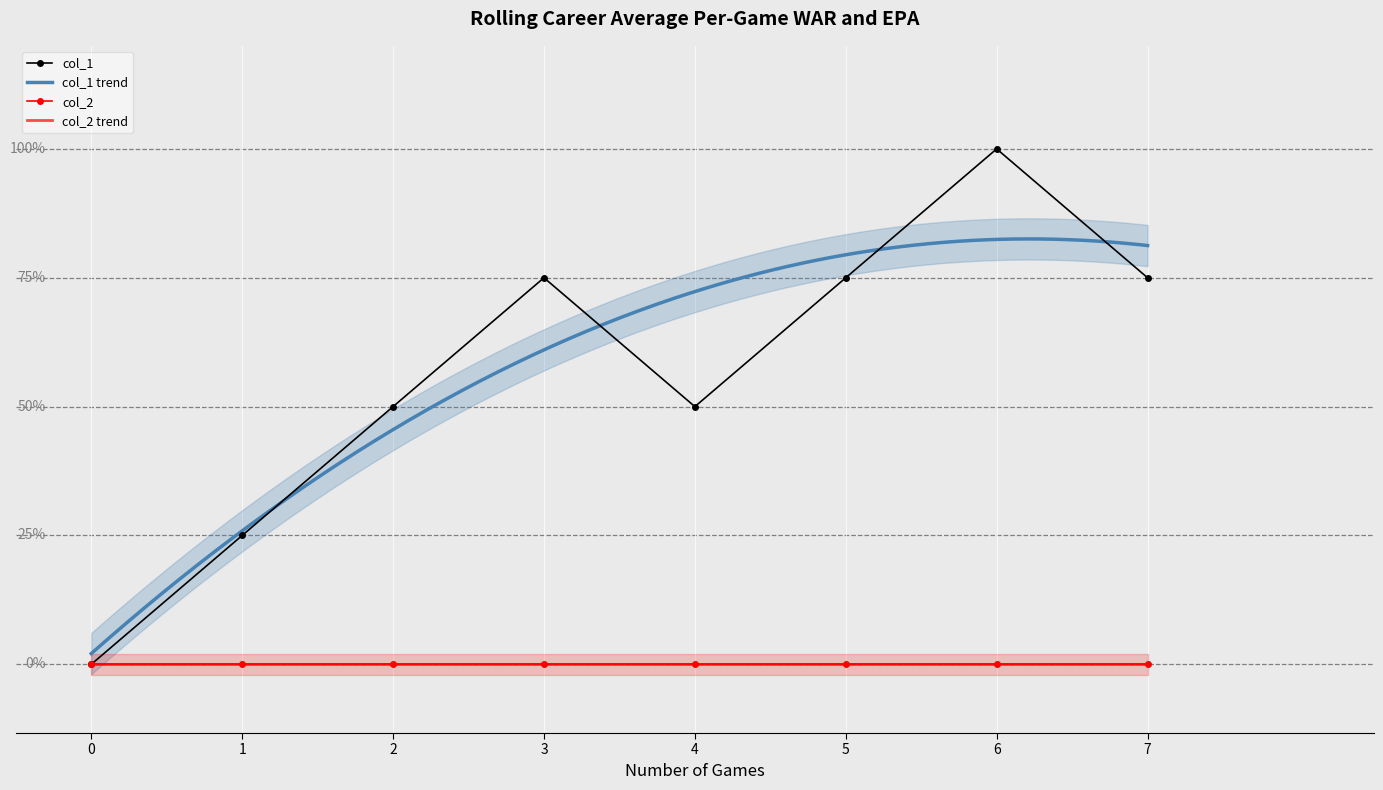

How many values are above zero?

7